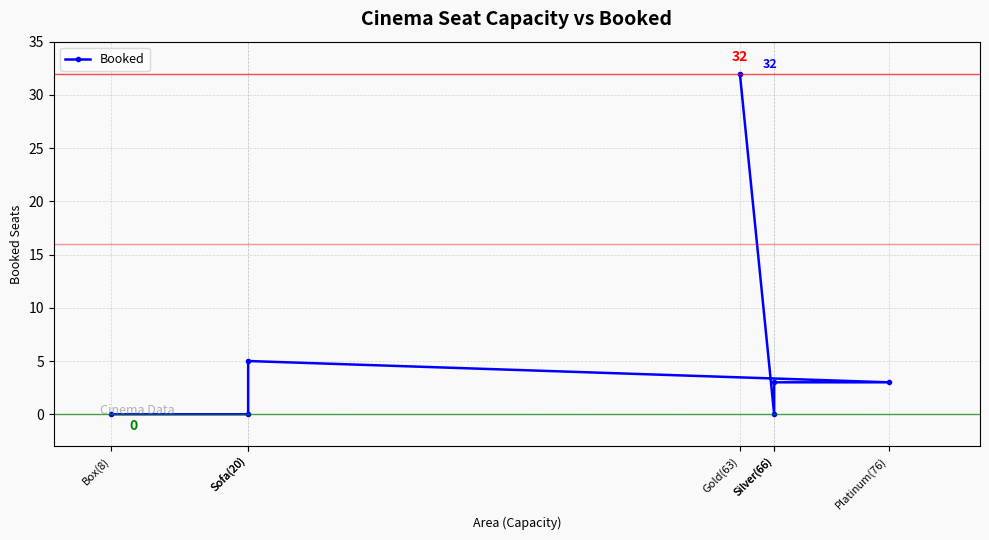

What is the difference between the second highest and minimum values?

5